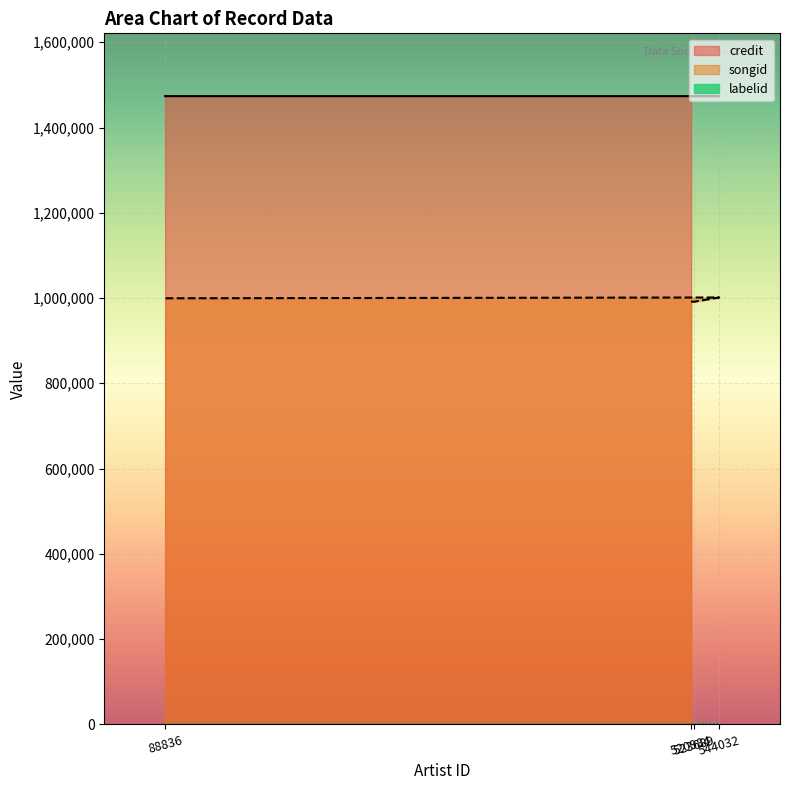

What is the average value of the songid series?

995878